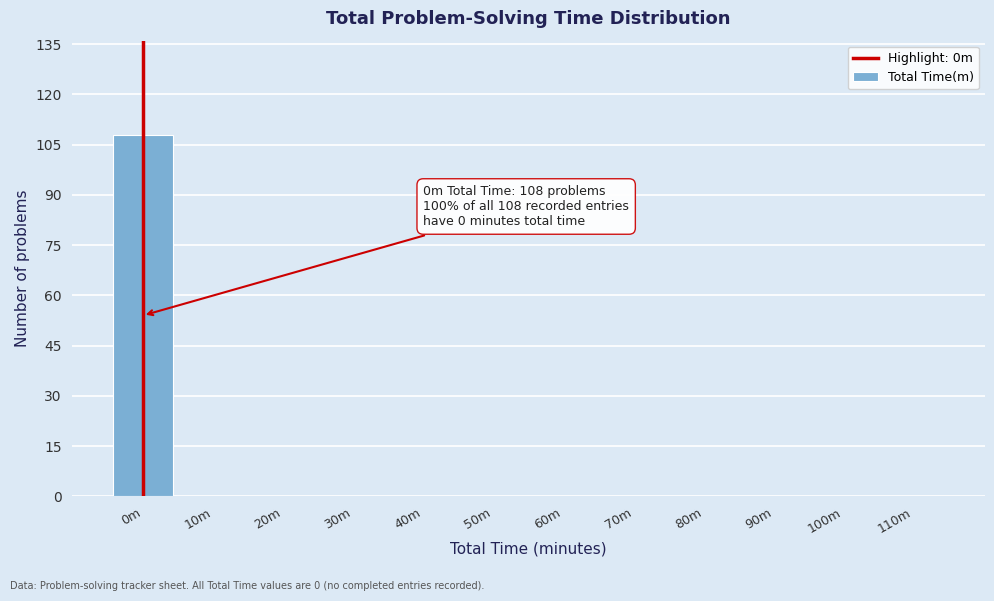

Reading left to right, transcribe all the data shown in this chart.

0m=108	10m=0	20m=0	30m=0	40m=0	50m=0	60m=0	70m=0	80m=0	90m=0	100m=0	110m=0